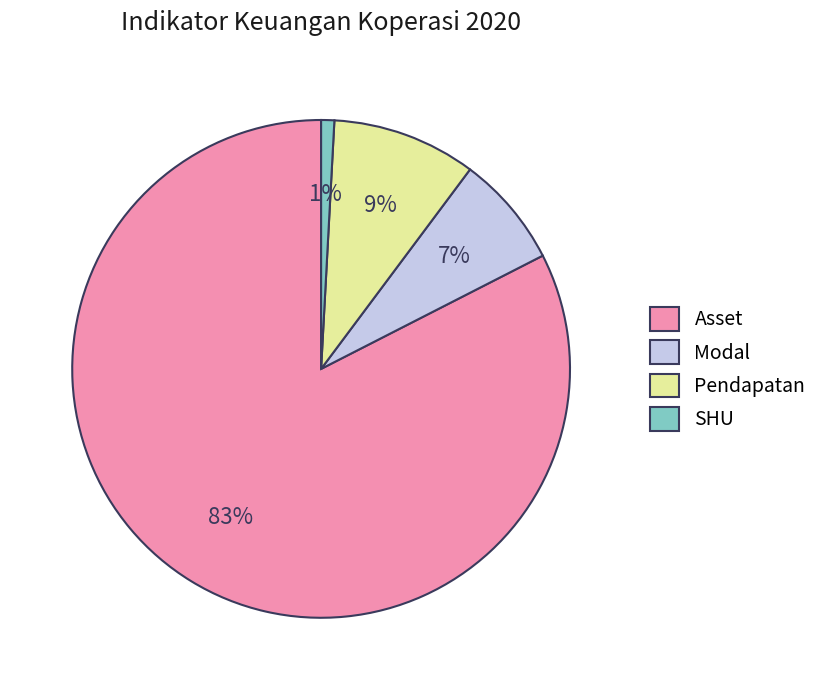

The Modal slice represents 7% of the pie. True or false?

True